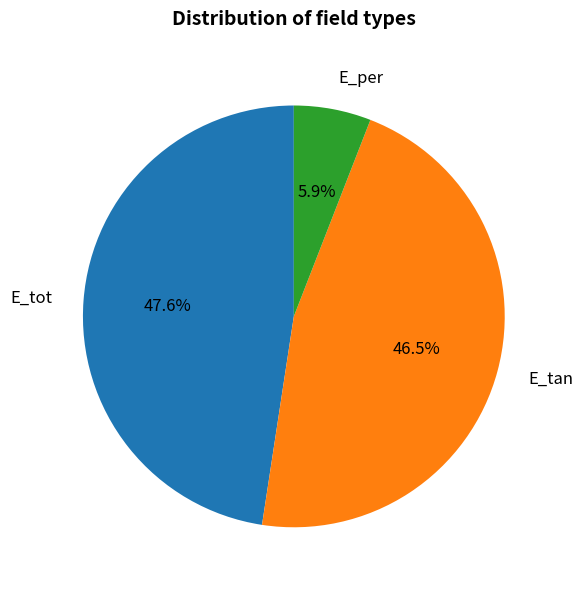

To the nearest percent, what is the combined percentage of E_per and E_tot?

54%